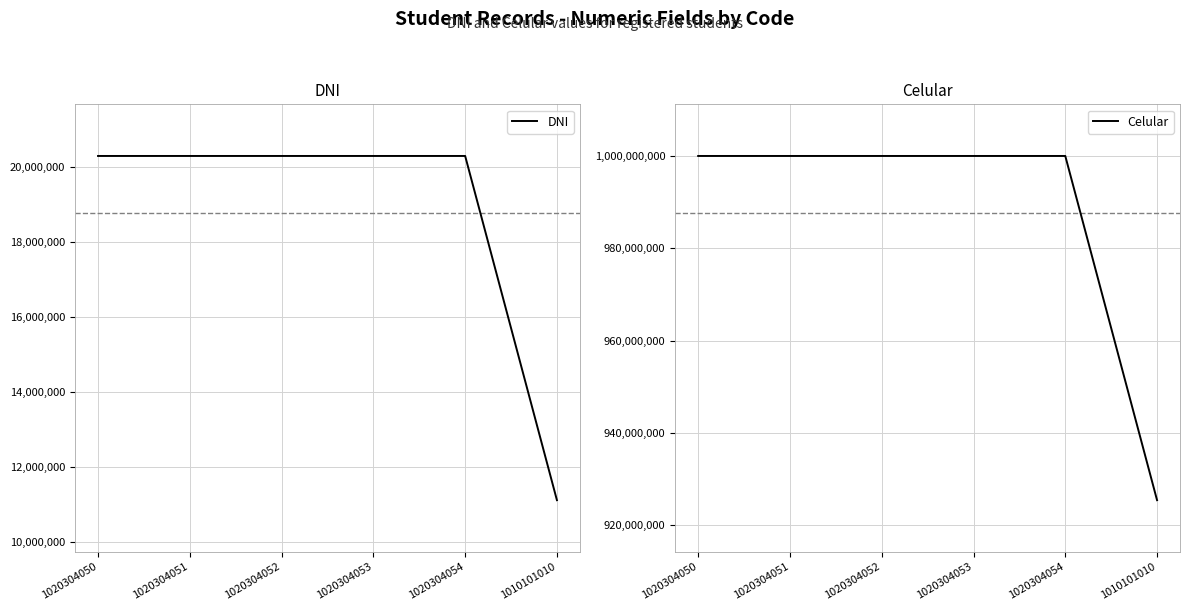

What is the difference between the DNI values at 1020304050 and 1020304053?

3